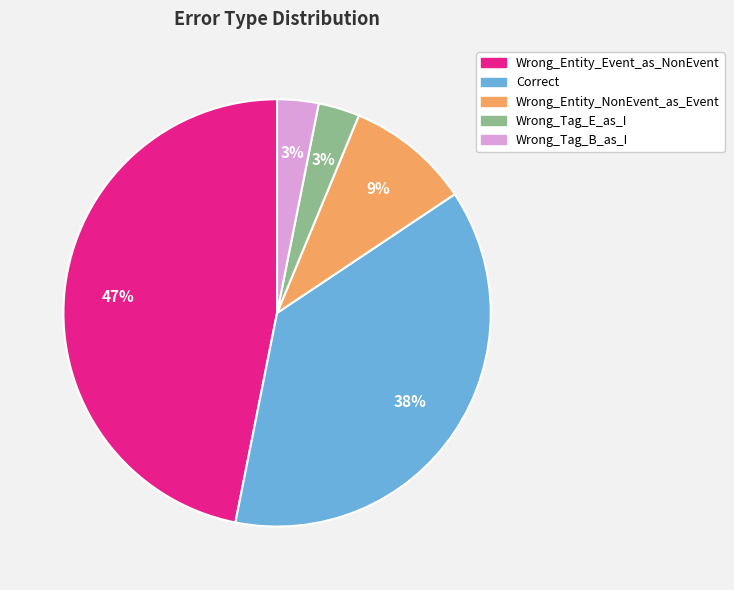

To the nearest percent, what portion does Wrong_Entity_Event_as_NonEvent represent?

47%